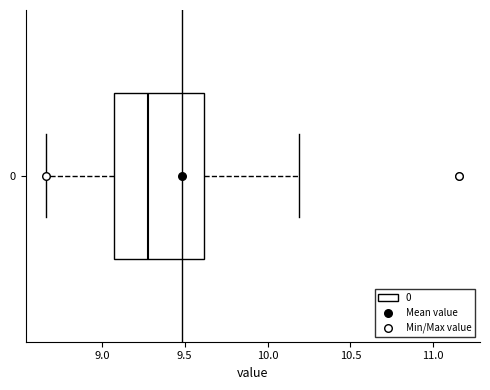

Read this box plot against the x-axis: the position of the median line, the range covered by the box, and the ends of both whiskers. The values are not printed on the chart, so give them approximately, as read against the axis.

median 9.30, box 9.05 to 9.60, whiskers 8.65 to 10.20